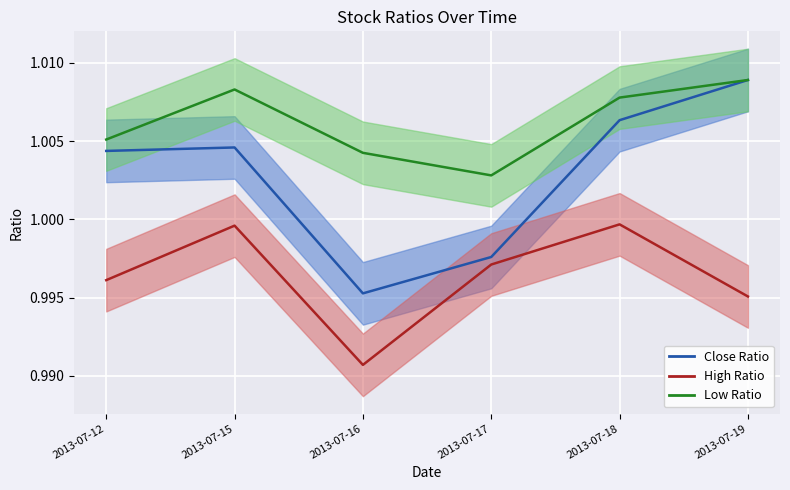

Reading left to right, list all the values displayed in this chart.

Close Ratio: 2013-07-12=1.0	2013-07-15=1.0	2013-07-16=1.0	2013-07-17=1.0	2013-07-18=1.0	2013-07-19=1.0
High Ratio: 2013-07-12=1.0	2013-07-15=1.0	2013-07-16=1.0	2013-07-17=1.0	2013-07-18=1.0	2013-07-19=1.0
Low Ratio: 2013-07-12=1.0	2013-07-15=1.0	2013-07-16=1.0	2013-07-17=1.0	2013-07-18=1.0	2013-07-19=1.0